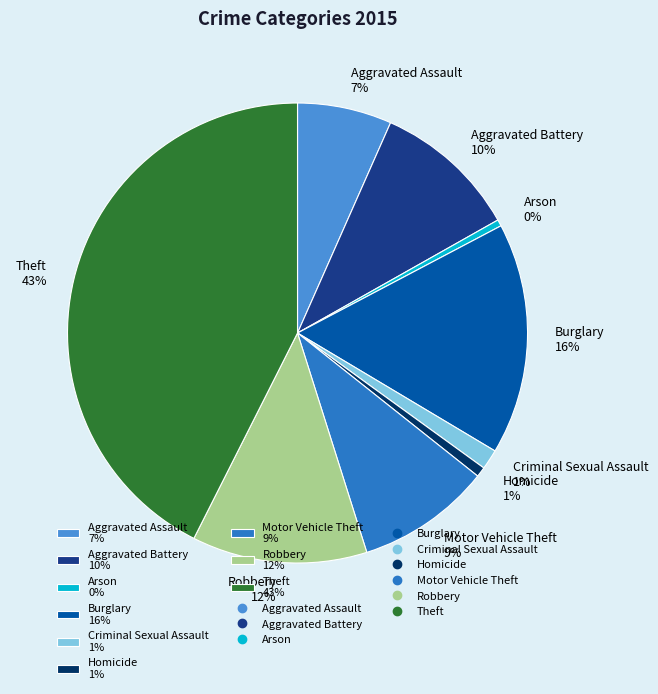

Do Aggravated Assault 7% and Arson 0% together represent more than half of the pie?

No